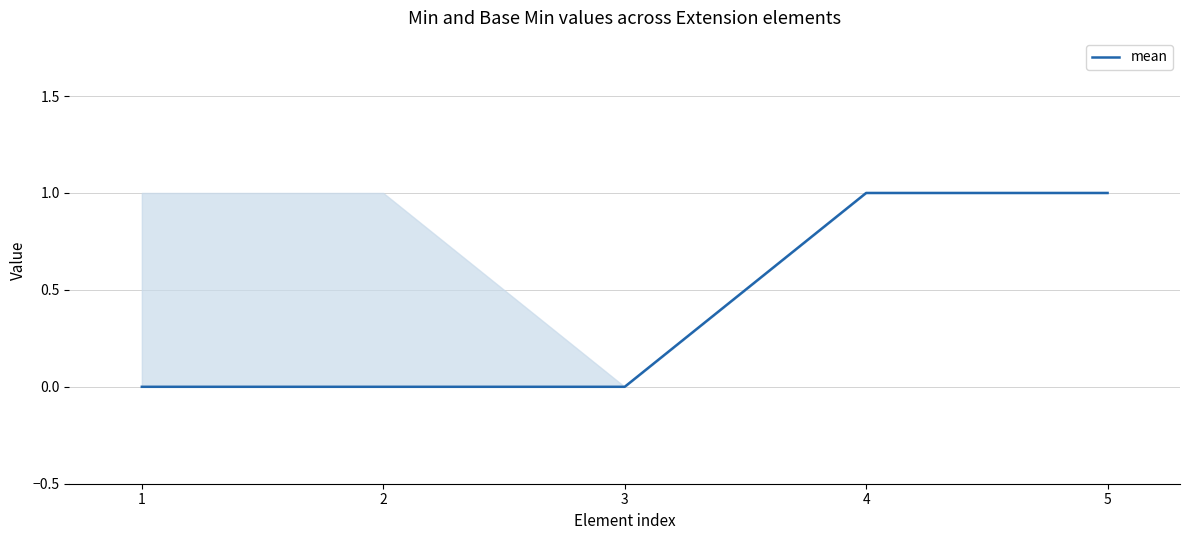

How many distinct data groups are displayed?

1